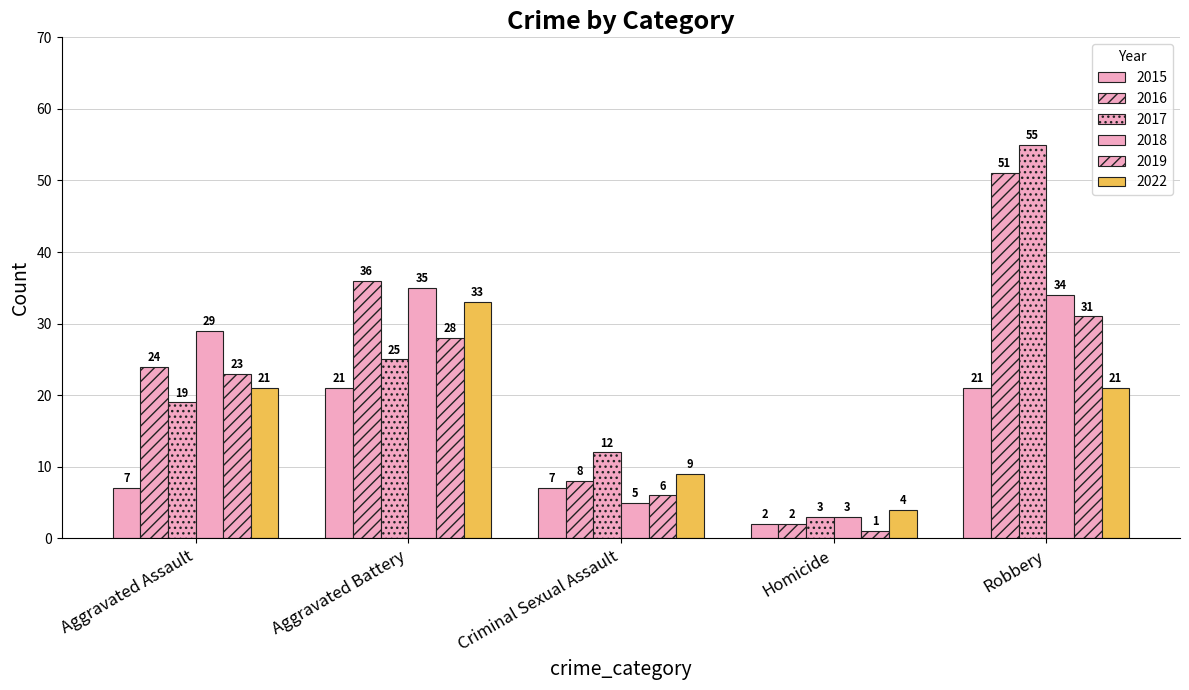

At which label does 2017 reach its peak?

Robbery